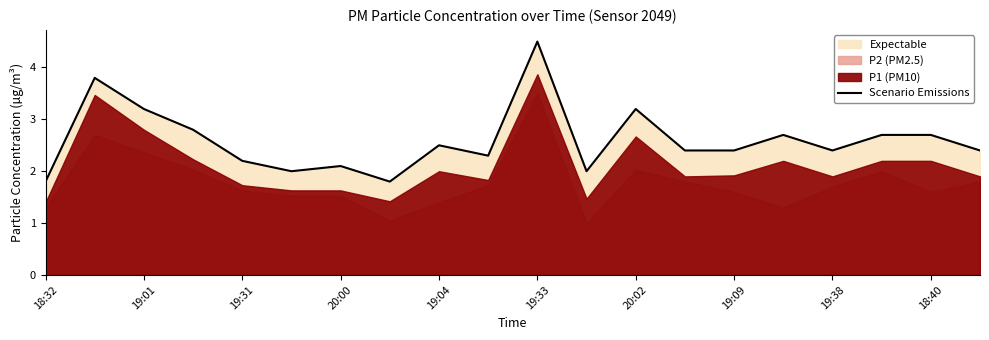

The value of Scenario Emissions at 20:00 is 3.2. True or false?

False